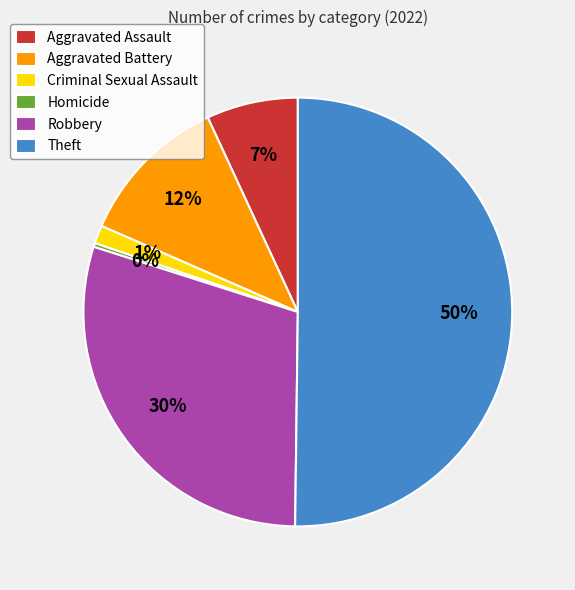

Is it true that Aggravated Battery is 6% of the pie?

False